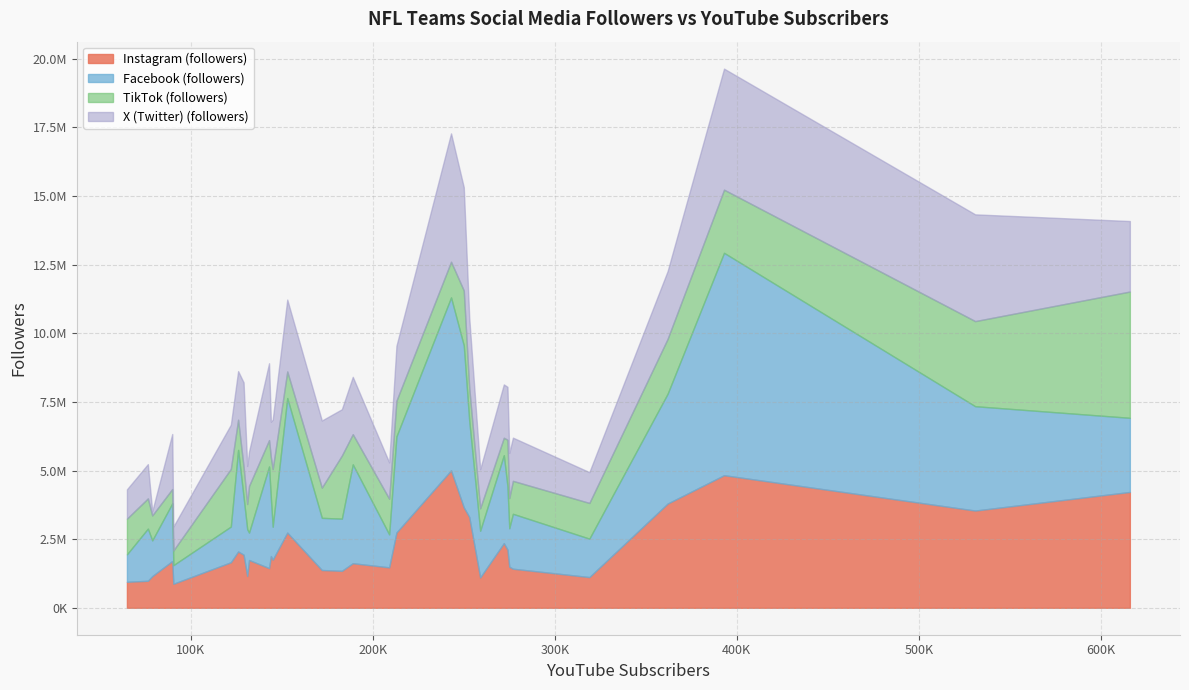

Rank the series by their maximum value, from highest to lowest.

Facebook (followers), Instagram (followers), X (Twitter) (followers), TikTok (followers)